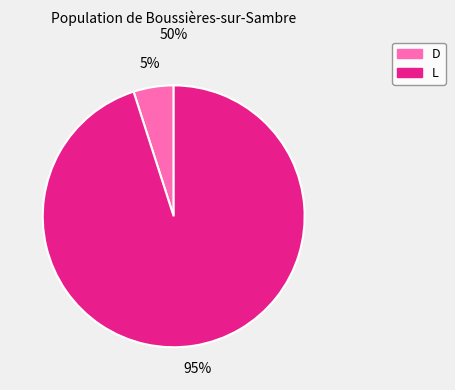

Does any single category account for the majority?

Yes